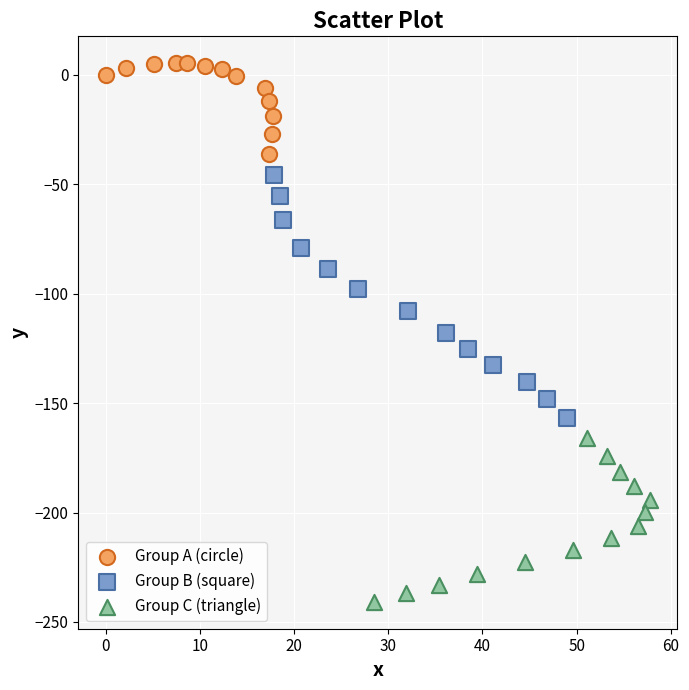

Which series contains the lowest Y value?

Group C (triangle)